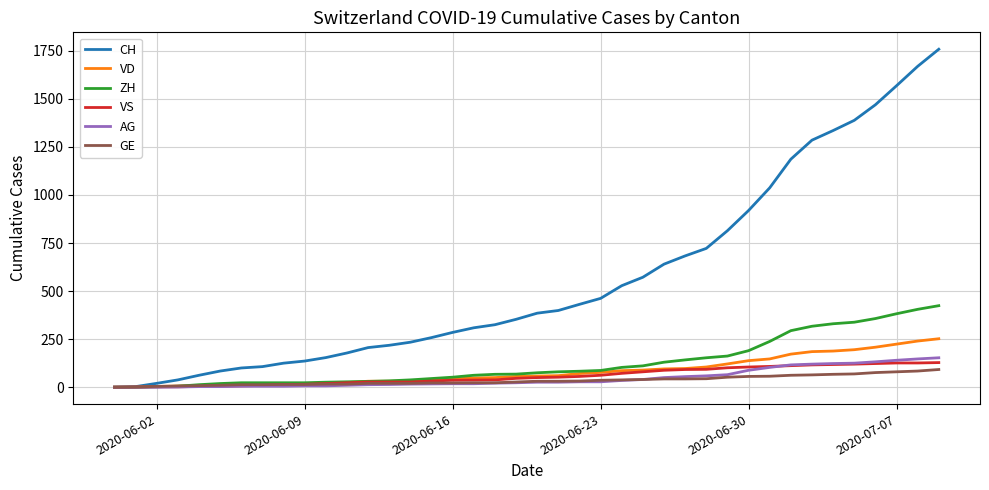

At how many categories does at least one series exceed 631?

14